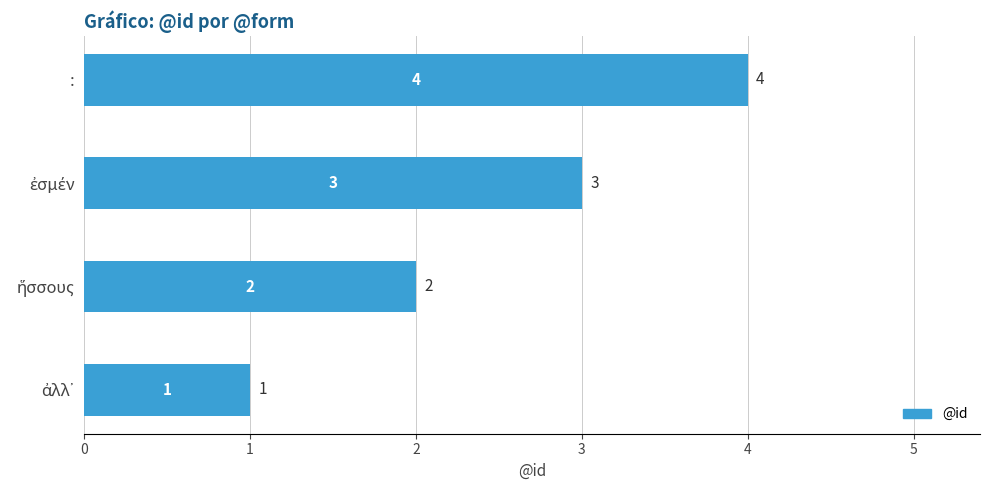

How many series are shown in this chart?

1